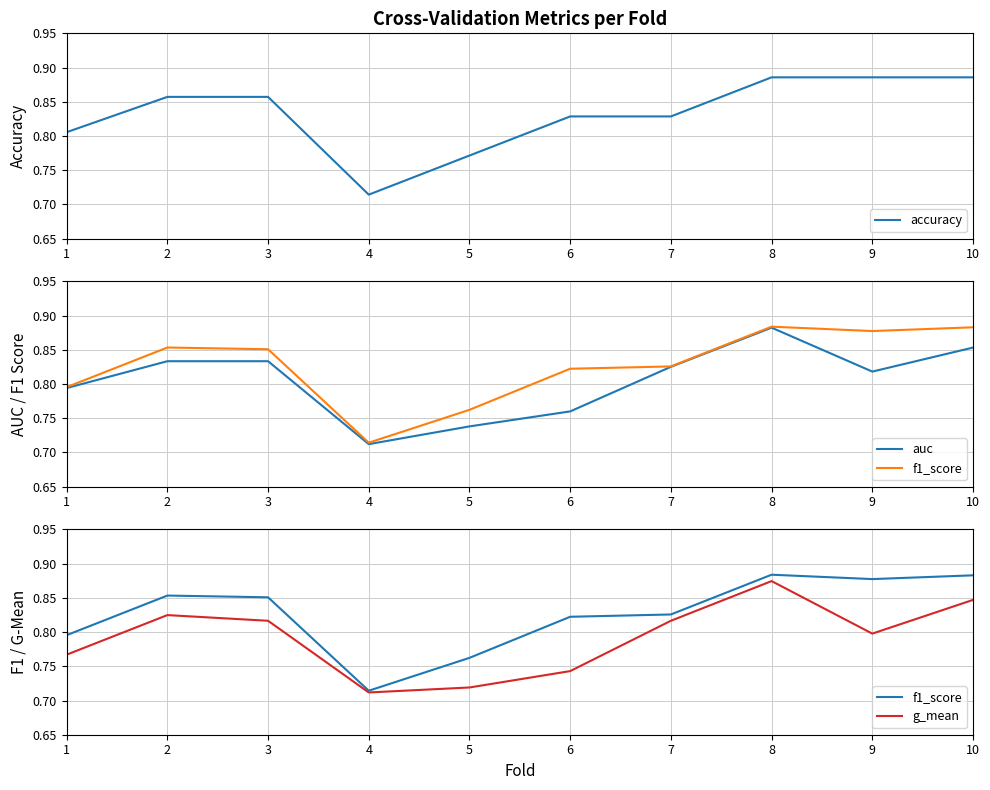

At how many categories does at least one series exceed 0?

10